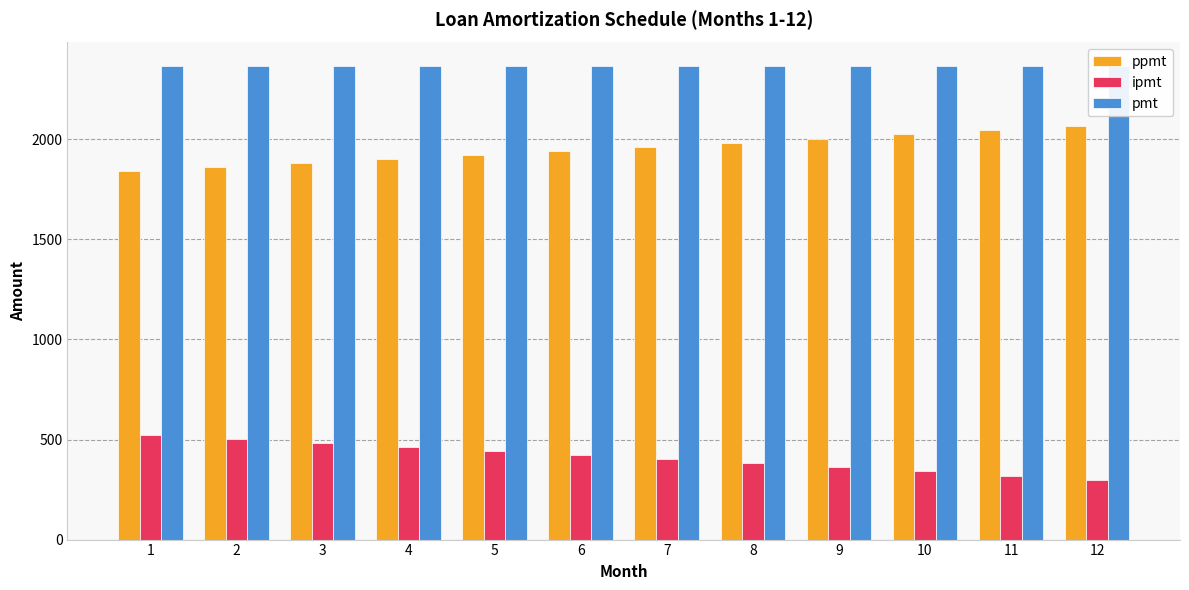

What is the highest value of the ppmt series?

2067.2